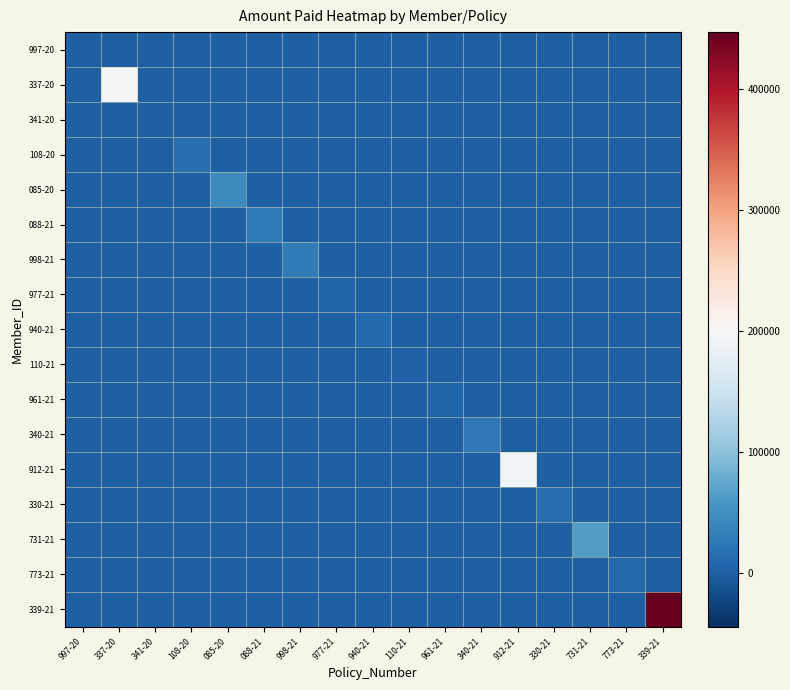

What is the difference between the highest and lowest values at 340-21?

25793.1